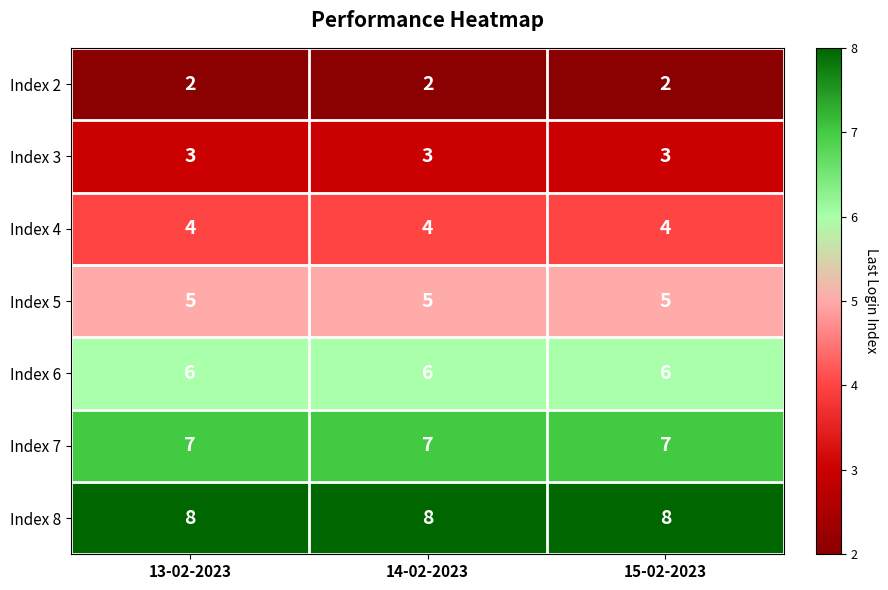

What is the difference between the highest and lowest values at 13-02-2023?

6